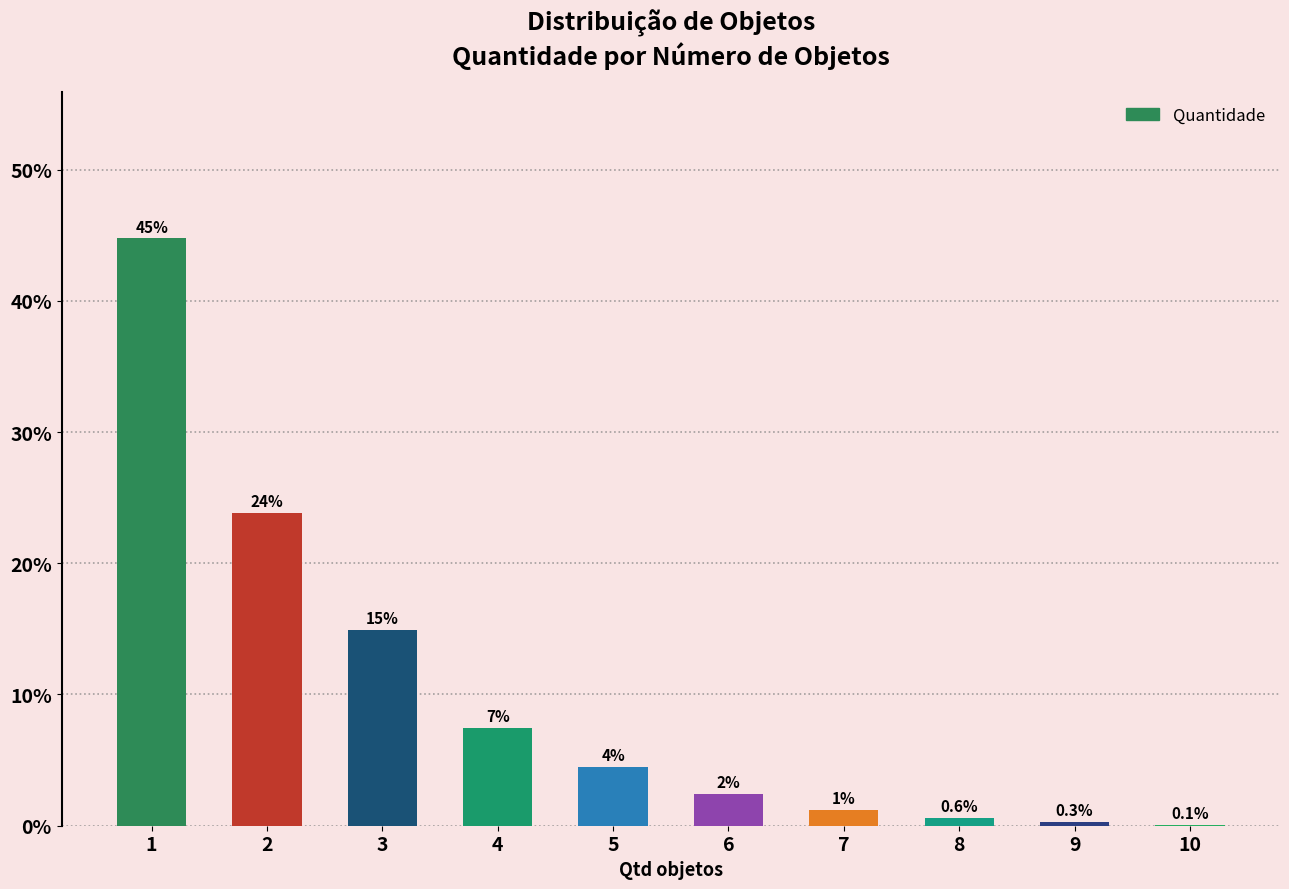

Are the bars horizontal?

No